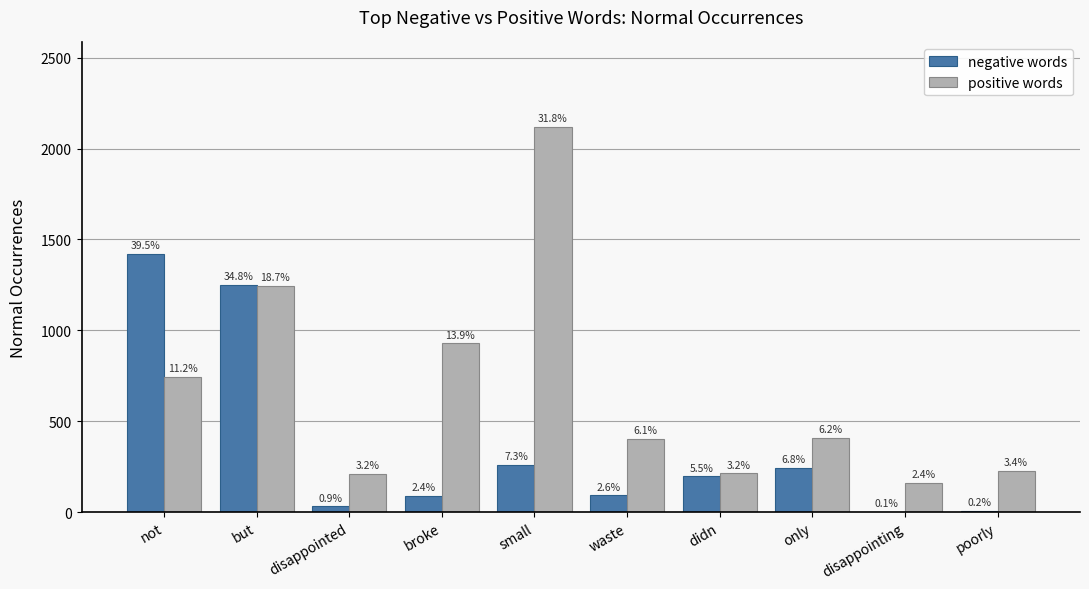

What are all the series names shown in the legend?

negative words, positive words